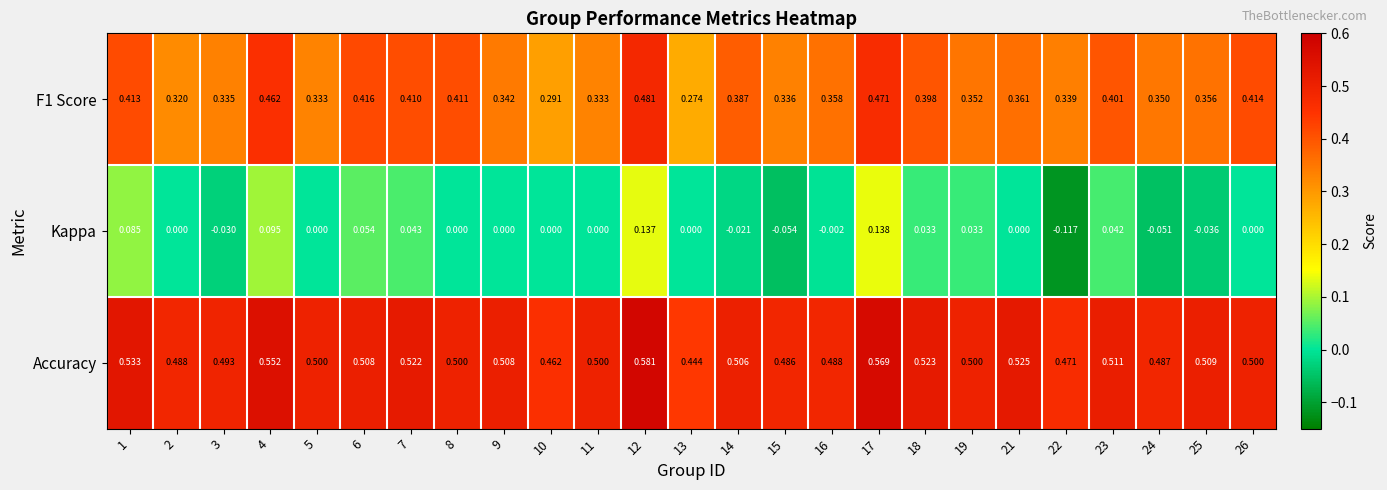

Which series has the largest total across all categories?

Accuracy